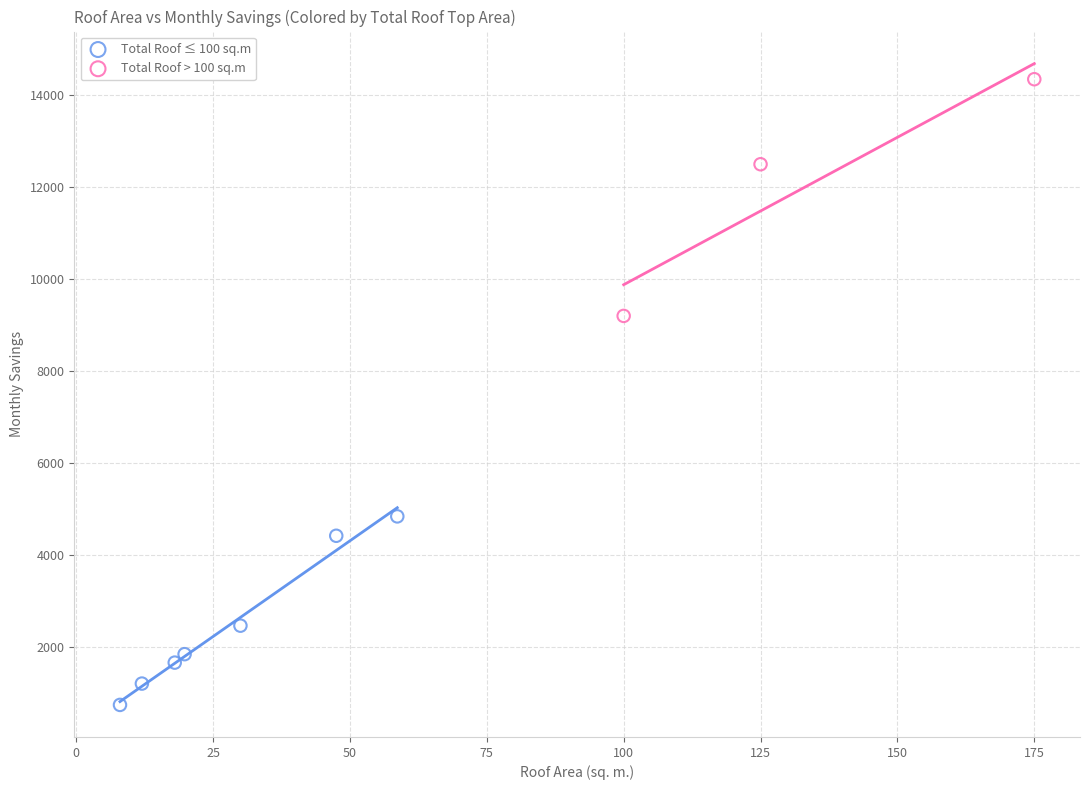

Which series reaches the maximum Y coordinate?

Total Roof > 100 sq.m